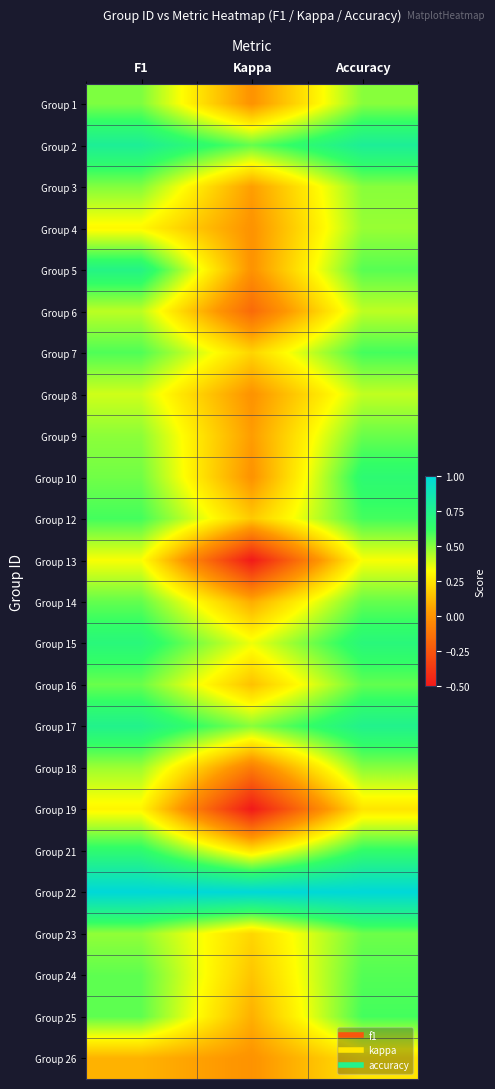

At how many categories does at least one series exceed 0?

3